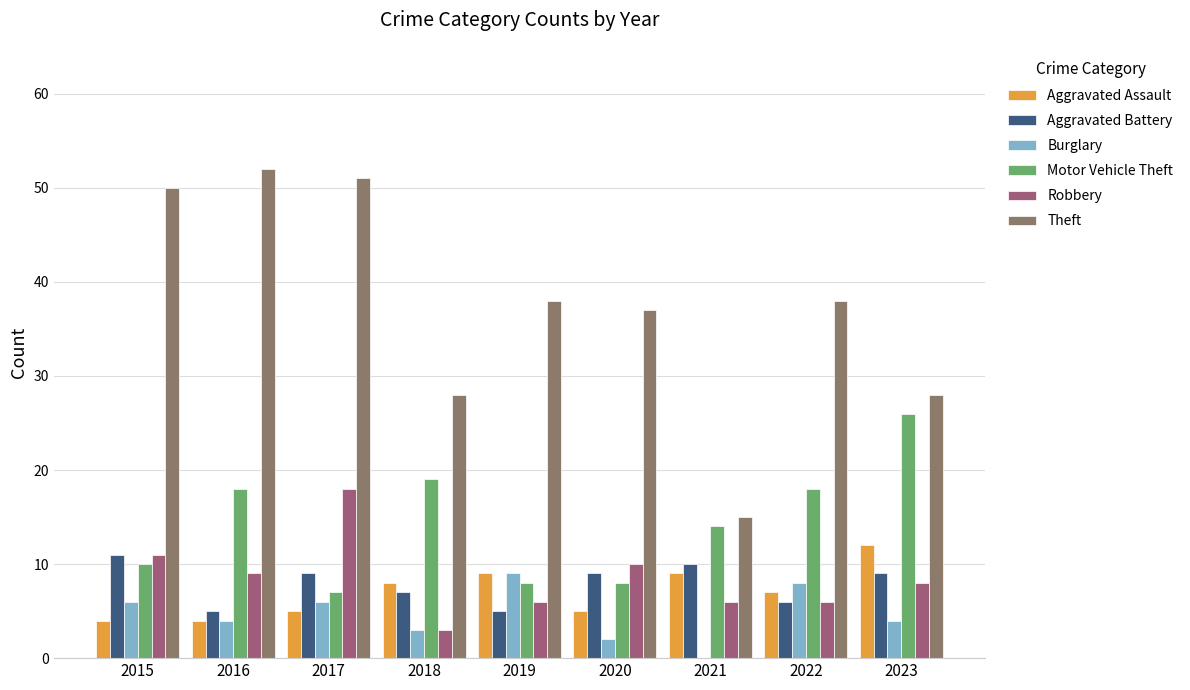

What is the highest value of the Burglary series?

9